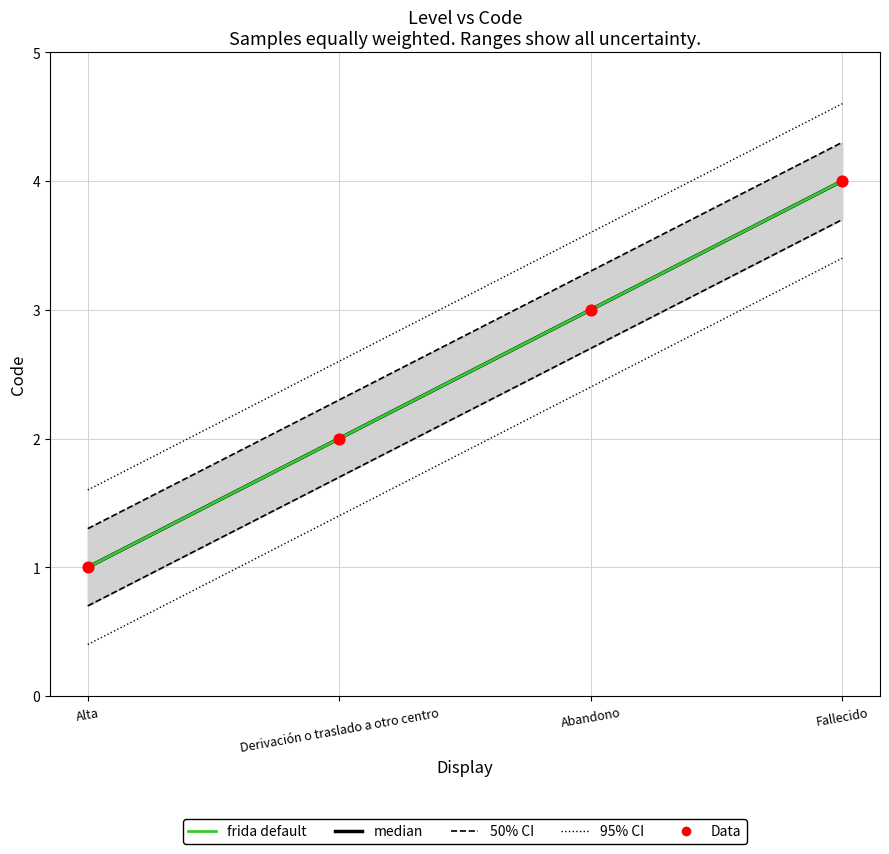

At how many categories does at least one series exceed 2?

3